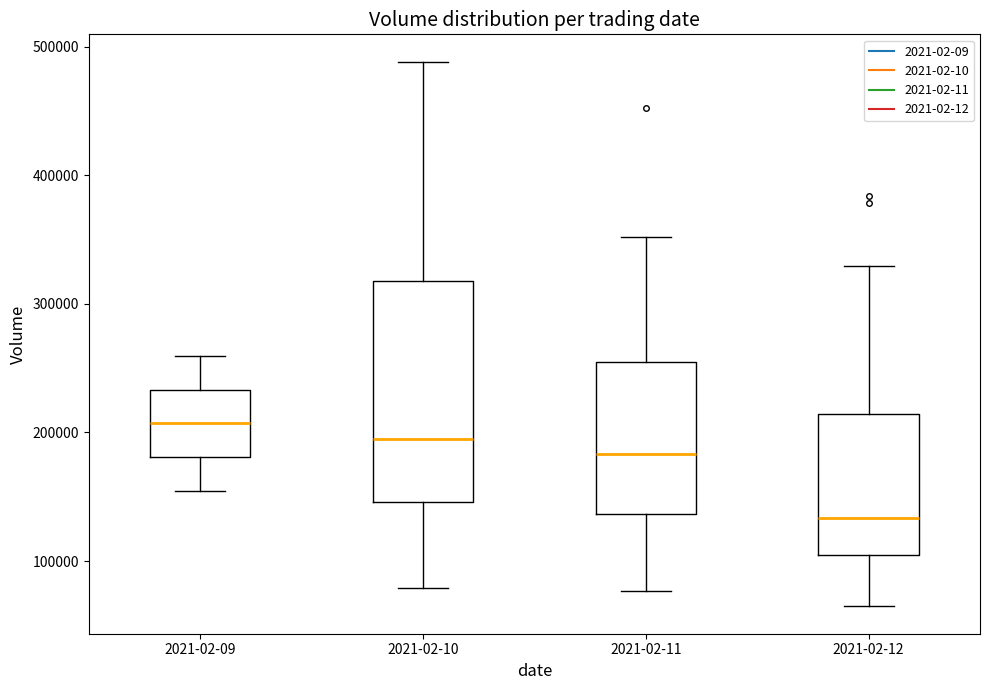

Which box is the tallest, from its lower edge to its upper edge?

2021-02-10